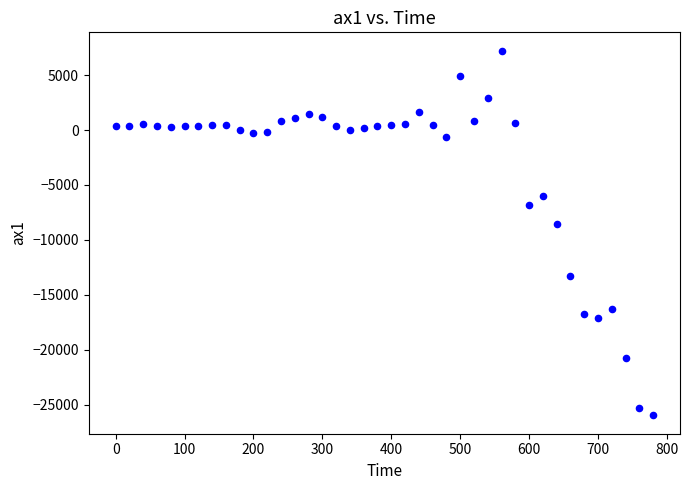

What is the range of X values (max minus min)?

780